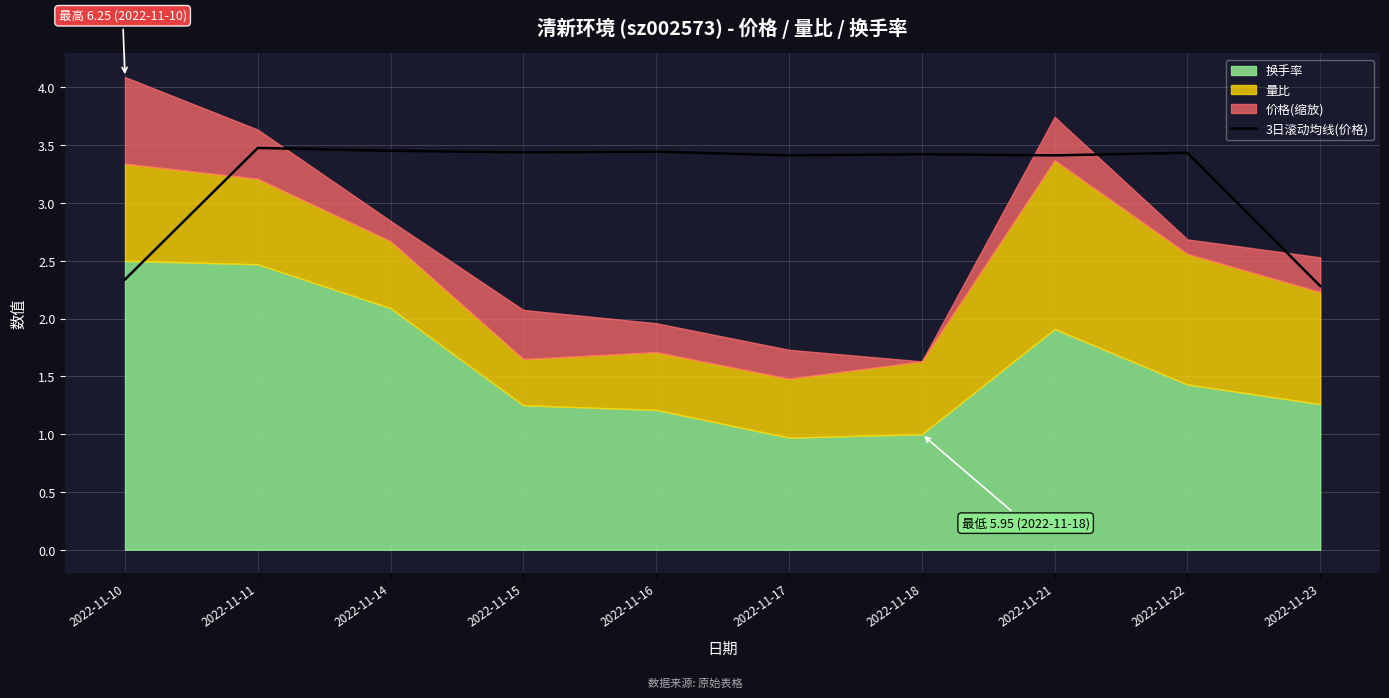

Where does the data first go above 3?

2022-11-11